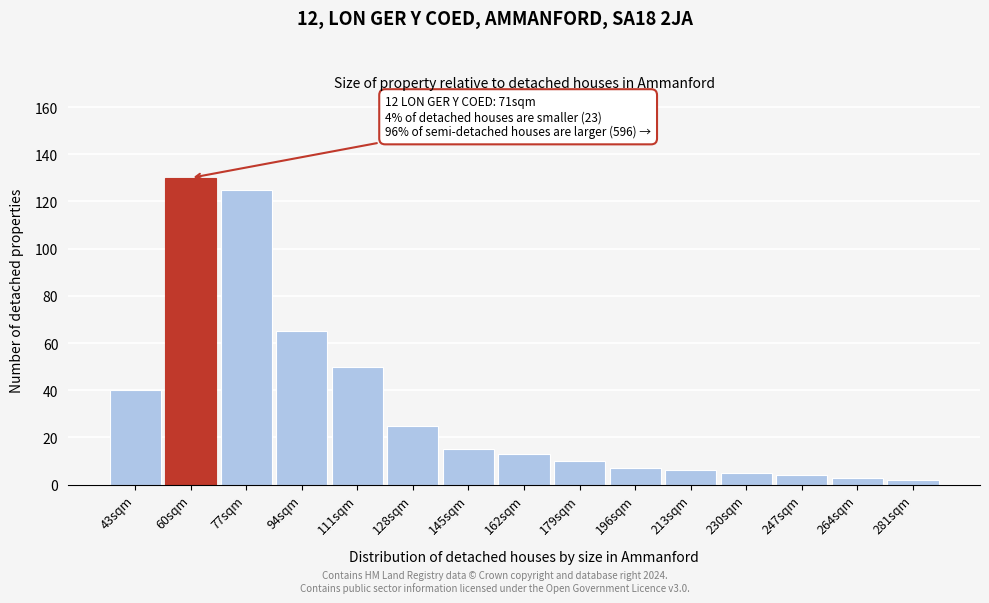

Reading right to left, list all the values displayed in this chart.

281sqm=2	264sqm=3	247sqm=4	230sqm=5	213sqm=6	196sqm=7	179sqm=10	162sqm=13	145sqm=15	128sqm=25	111sqm=50	94sqm=65	77sqm=125	60sqm=130	43sqm=40